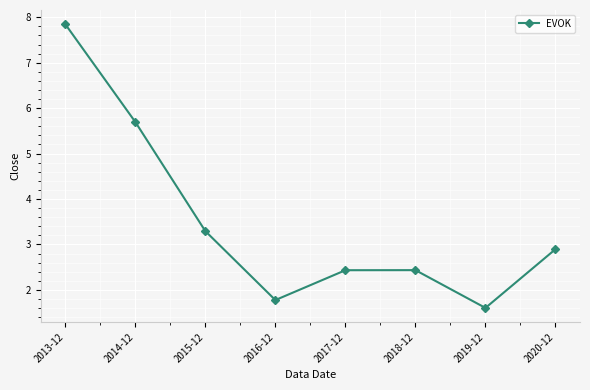

The value at 2013-12 is 7.8. True or false?

True